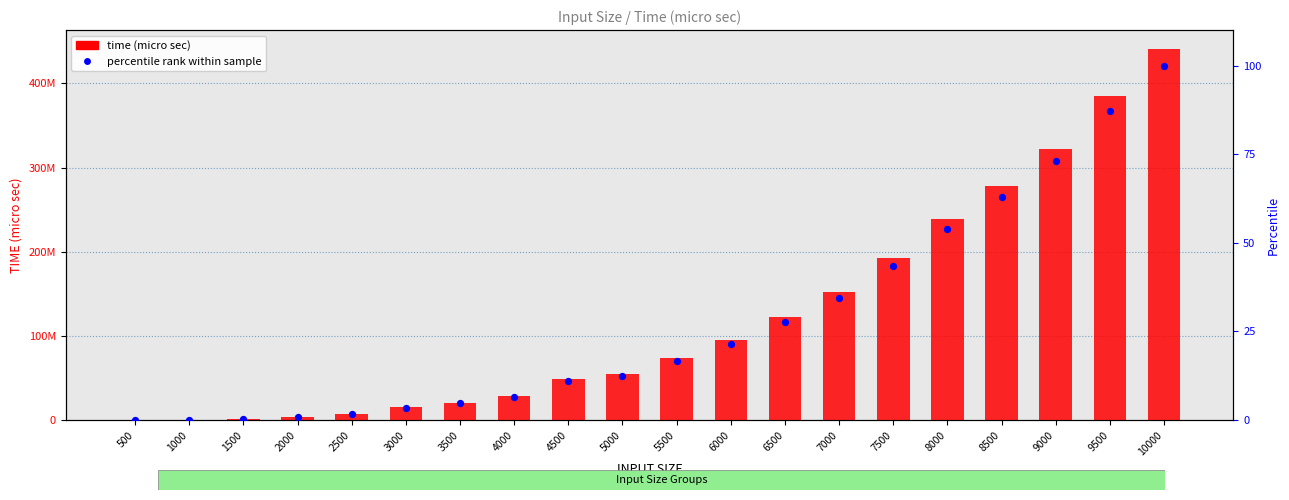

What are all the series names shown in the legend?

time (micro sec), percentile rank